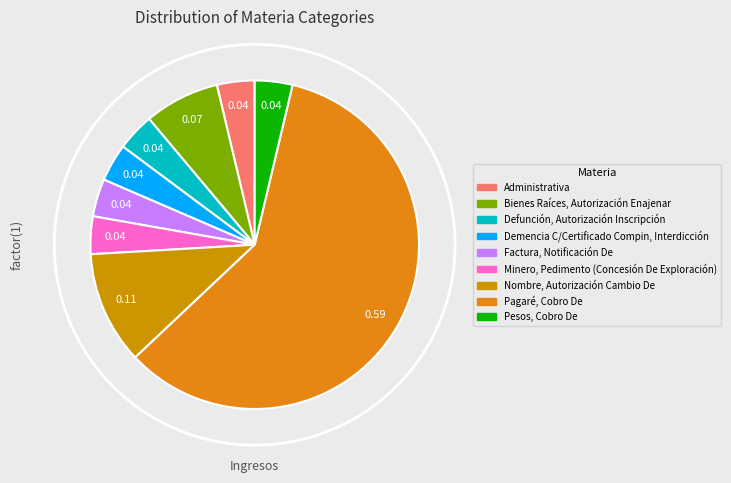

Rank the categories by value from lowest to highest.

Administrativa, Defunción, Autorización Inscripción, Demencia C/Certificado Compin, Interdicción, Factura, Notificación De, Minero, Pedimento (Concesión De Exploración), Pesos, Cobro De, Bienes Raíces, Autorización Enajenar, Nombre, Autorización Cambio De, Pagaré, Cobro De